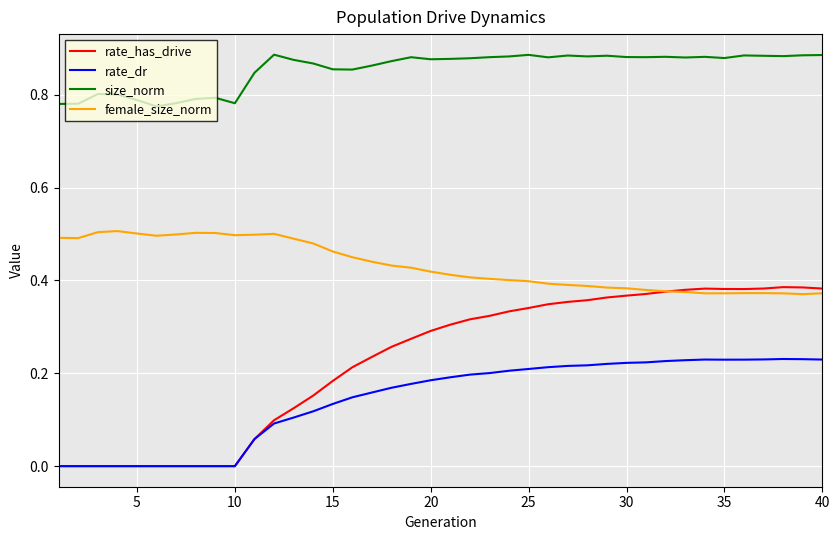

Which series has the widest spread of values?

rate_has_drive